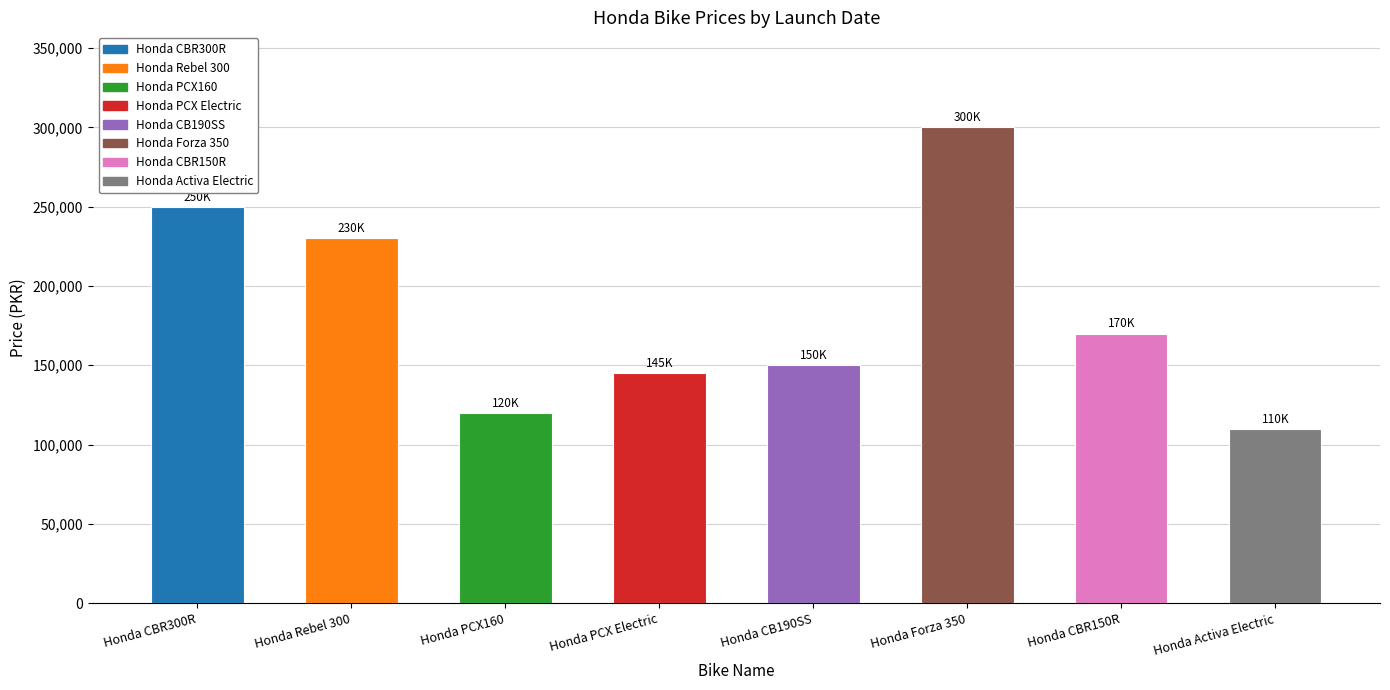

At which category does the chart reach its minimum across all series?

Honda Activa Electric